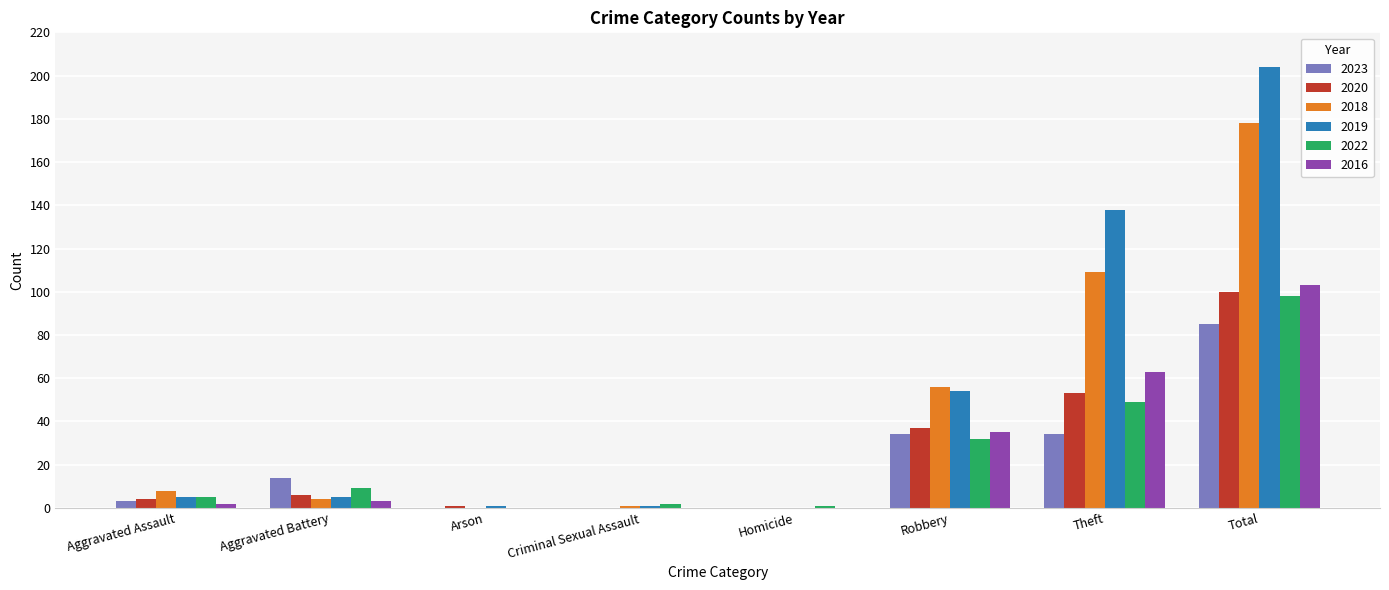

At which label is 2018 closest to 89?

Theft